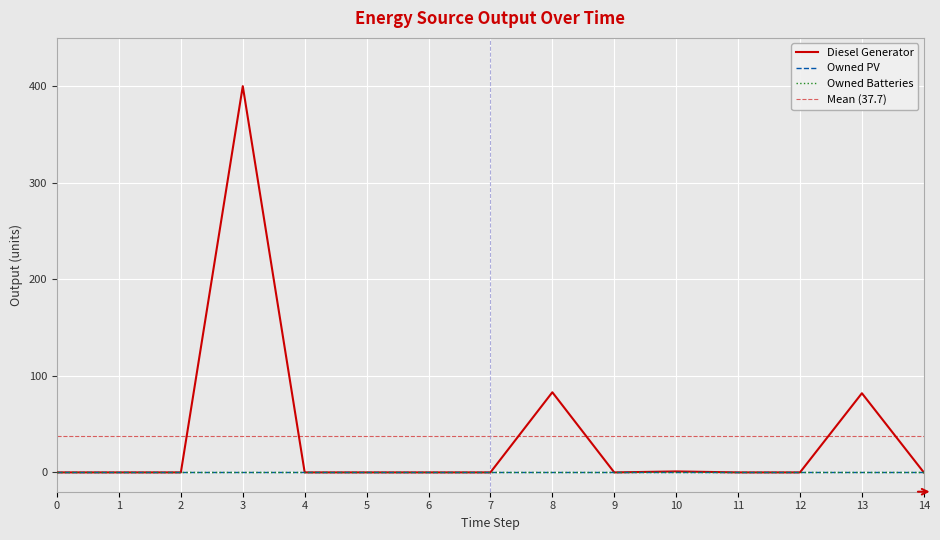

What are all the series names shown in the legend?

Diesel Generator, Owned PV, Owned Batteries